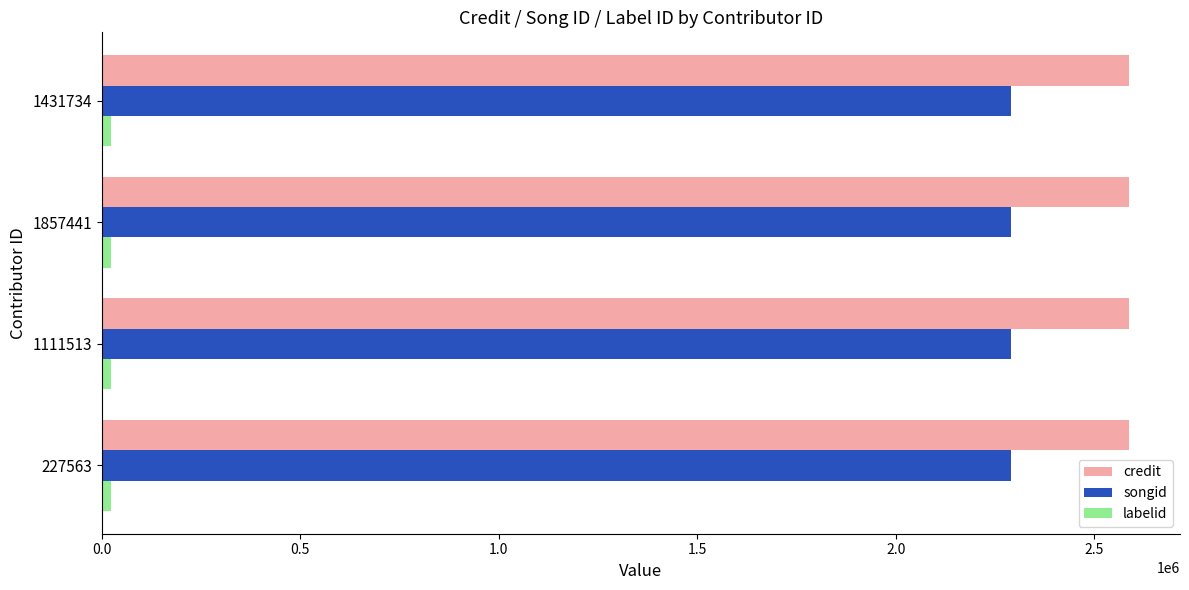

What is the maximum value for credit?

2586824